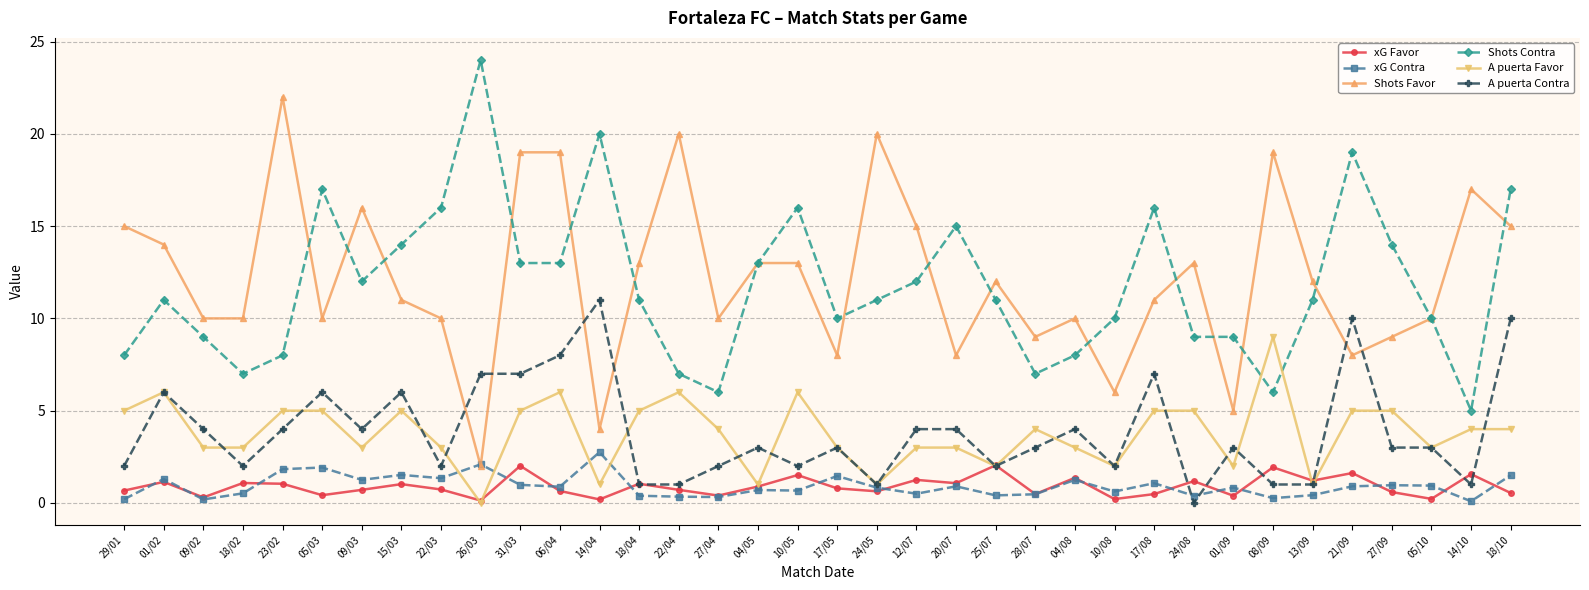

What are all the series names shown in the legend?

xG Favor, xG Contra, Shots Favor, Shots Contra, A puerta Favor, A puerta Contra